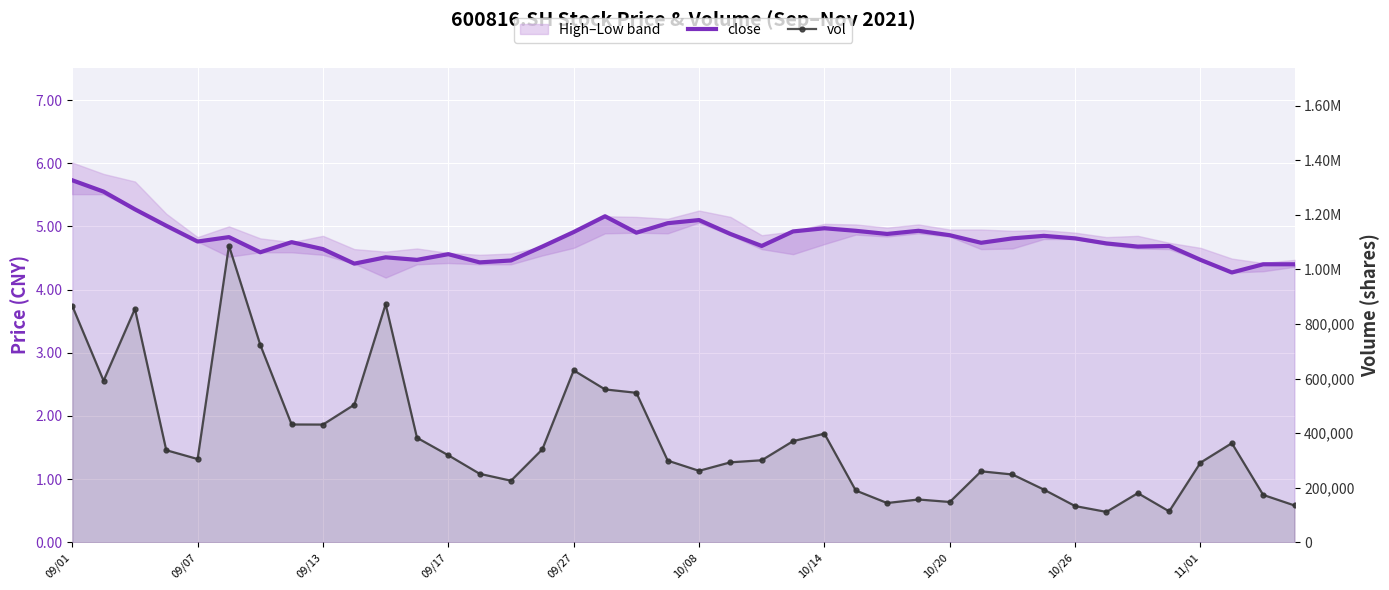

What is the value of the close point at the 3rd from the left?

5.3